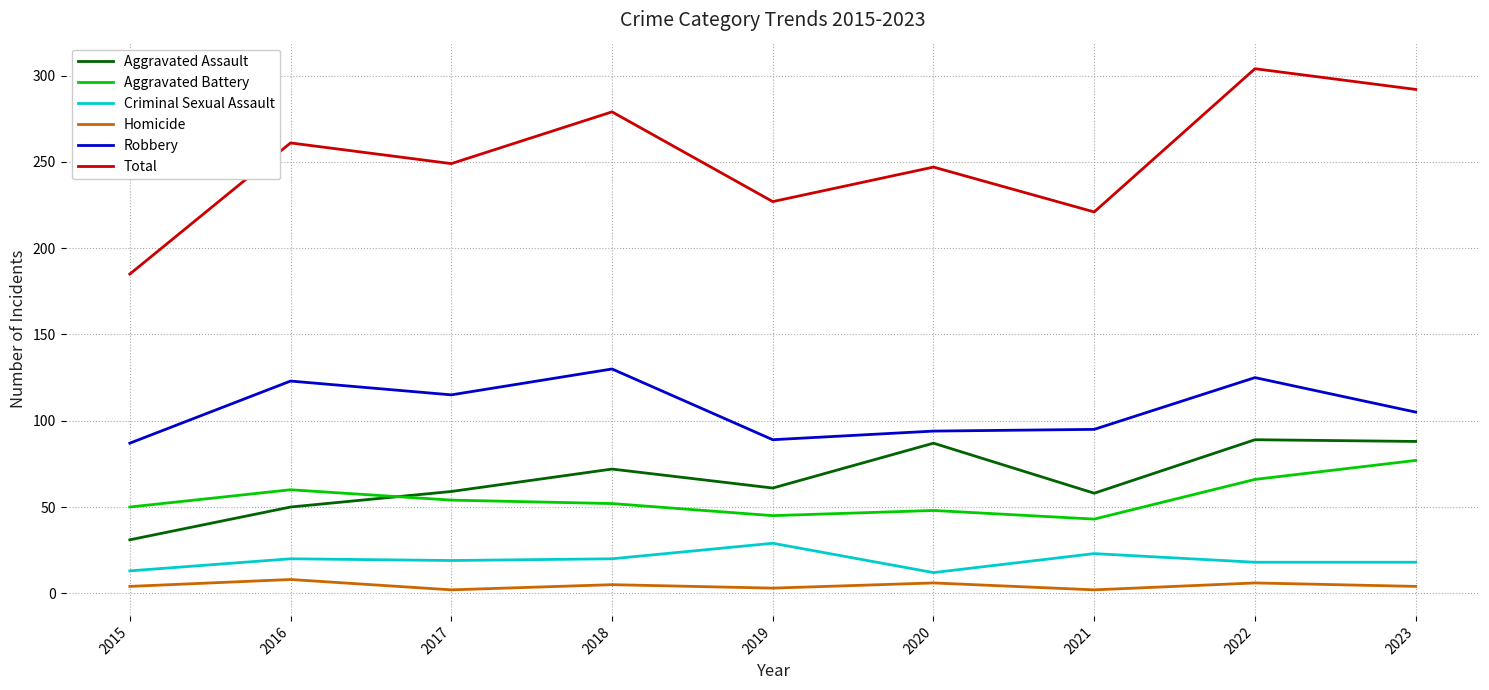

What is the maximum value shown in the chart?

304